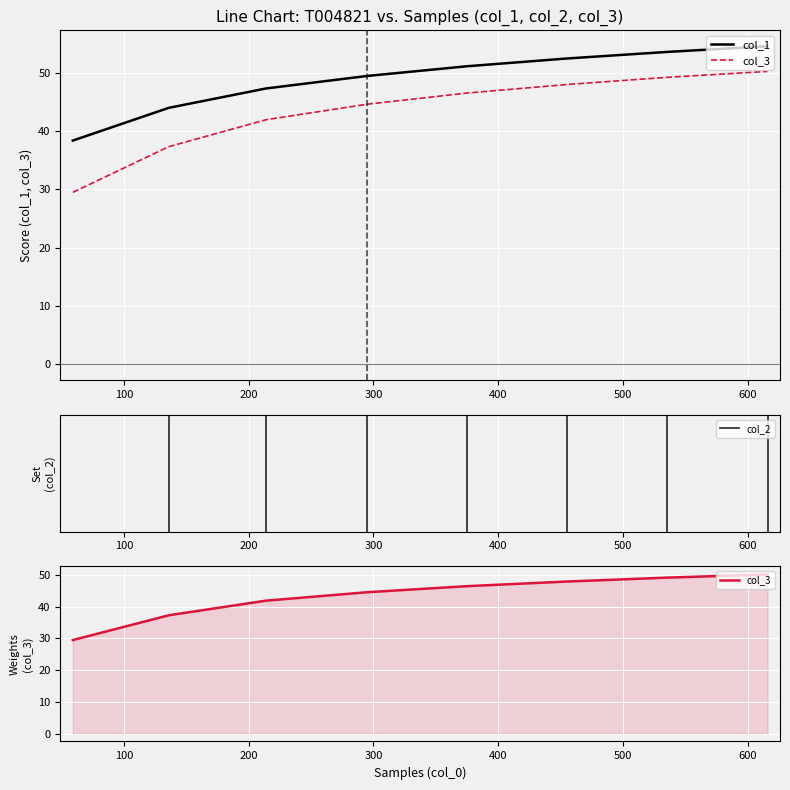

What is the lowest value of the col_1 series?

38.4